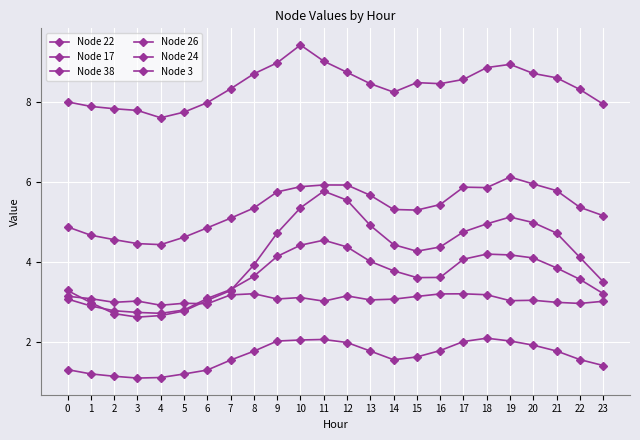

How many lines are shown in the chart?

6